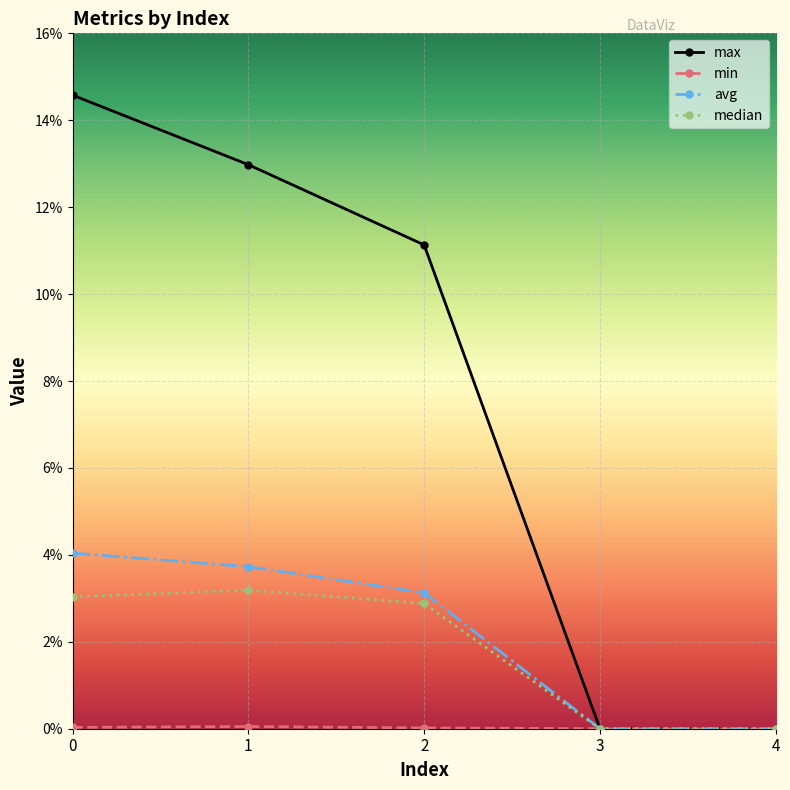

Is this an area chart (filled region under the line)?

No